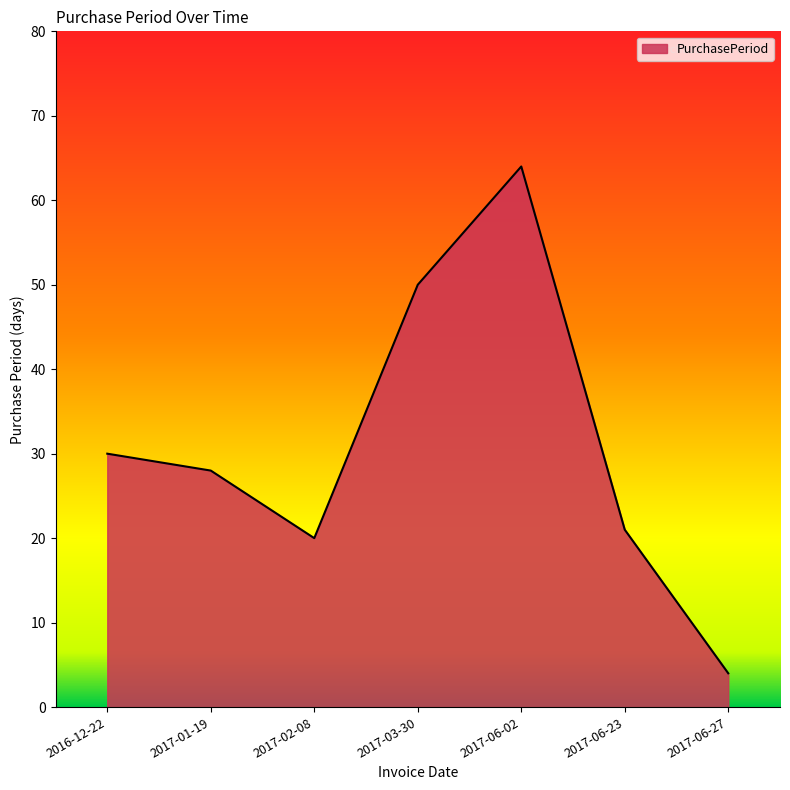

At which category does the data reach its first local valley?

2017-02-08